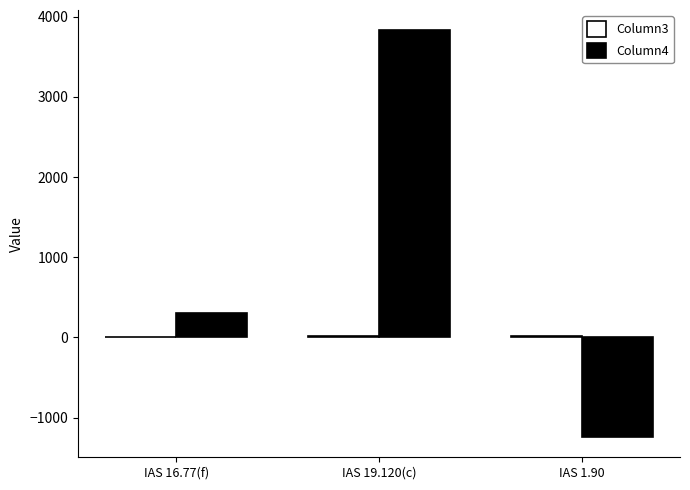

At which category is the sum across all series the highest?

IAS 19.120(c)